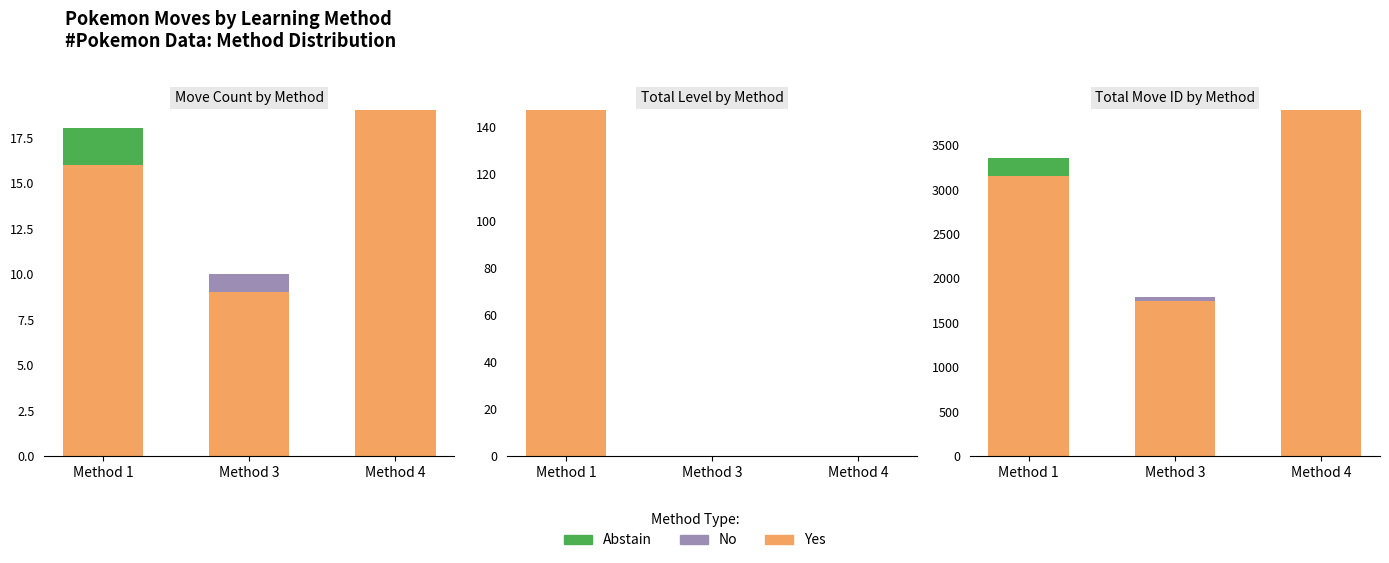

What are all the series names shown in the legend?

Yes, Abstain, No